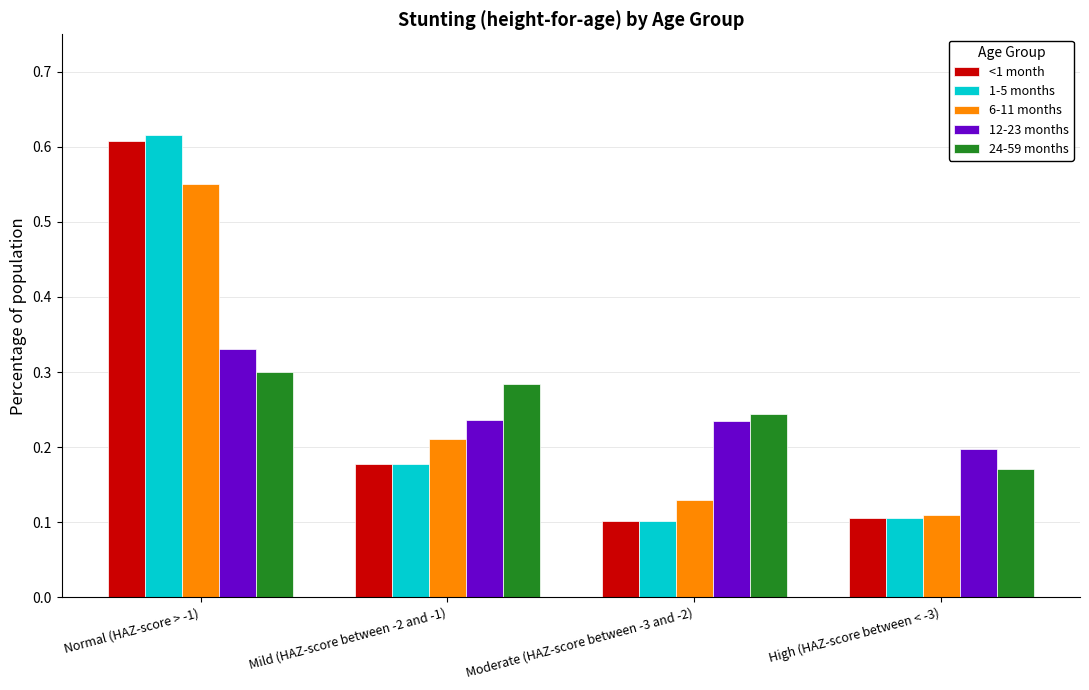

The 24-59 months series shows 0.2 at High (HAZ-score between < -3). True or false?

True